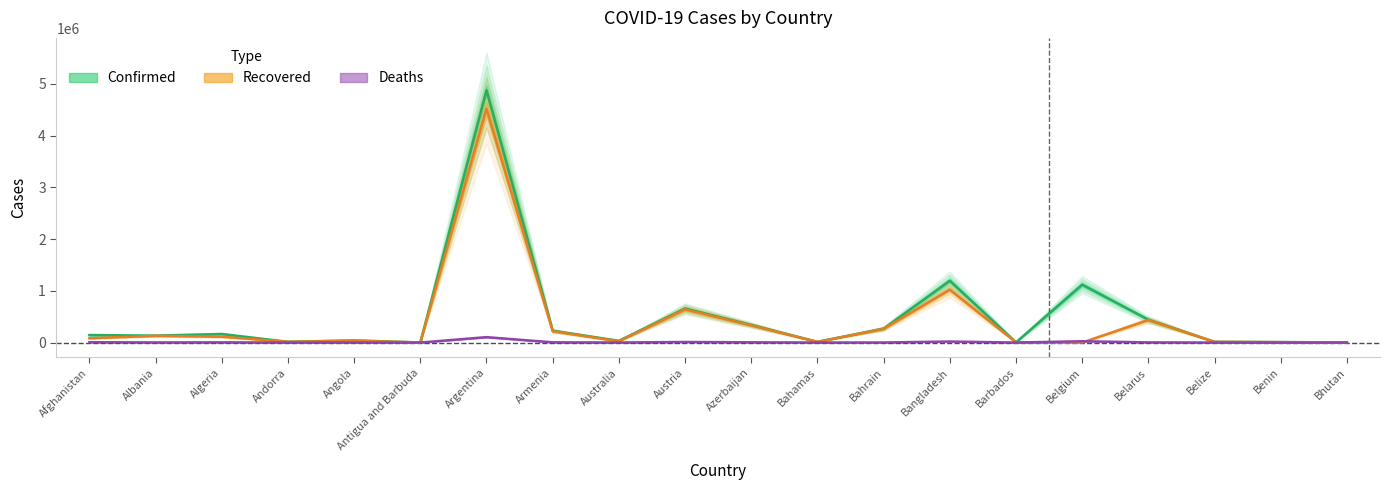

What is the sum of all Deaths values?

190444